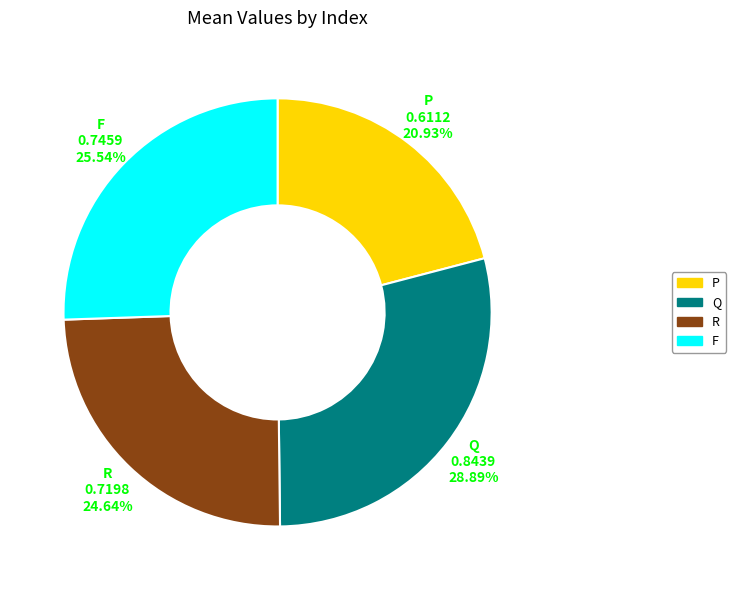

What is the largest slice in the pie chart?

Q